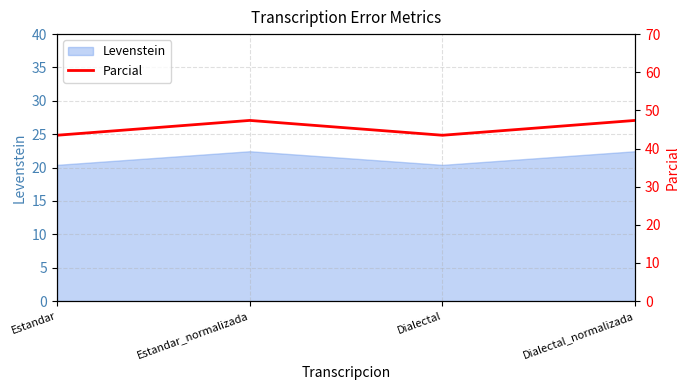

Reading left to right, list all the values displayed in this chart.

Estandar=43.5	Estandar_normalizada=47.4	Dialectal=43.5	Dialectal_normalizada=47.4